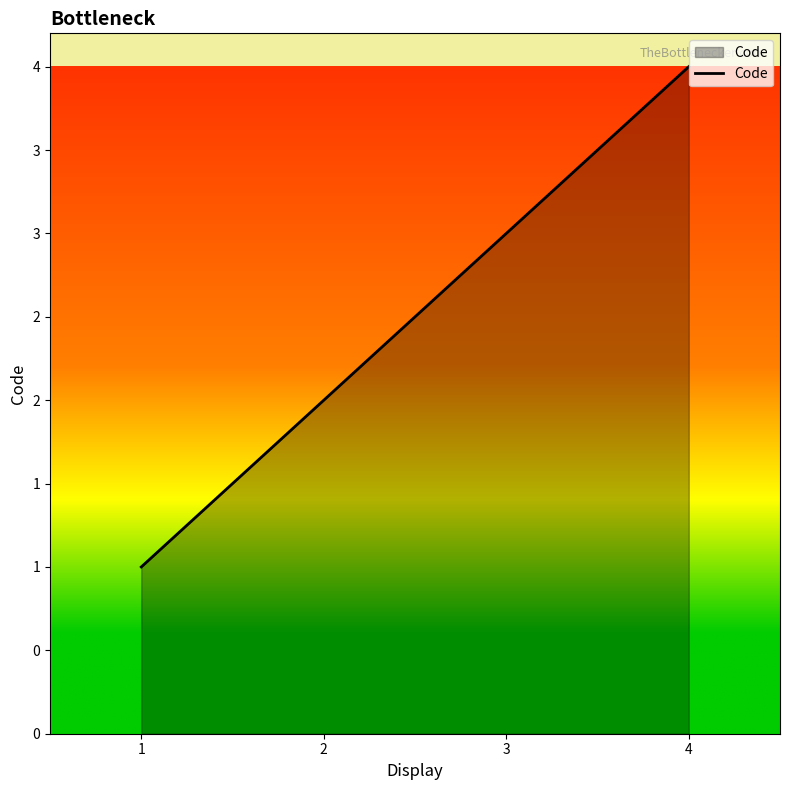

Is this an area chart (filled region under the line)?

Yes